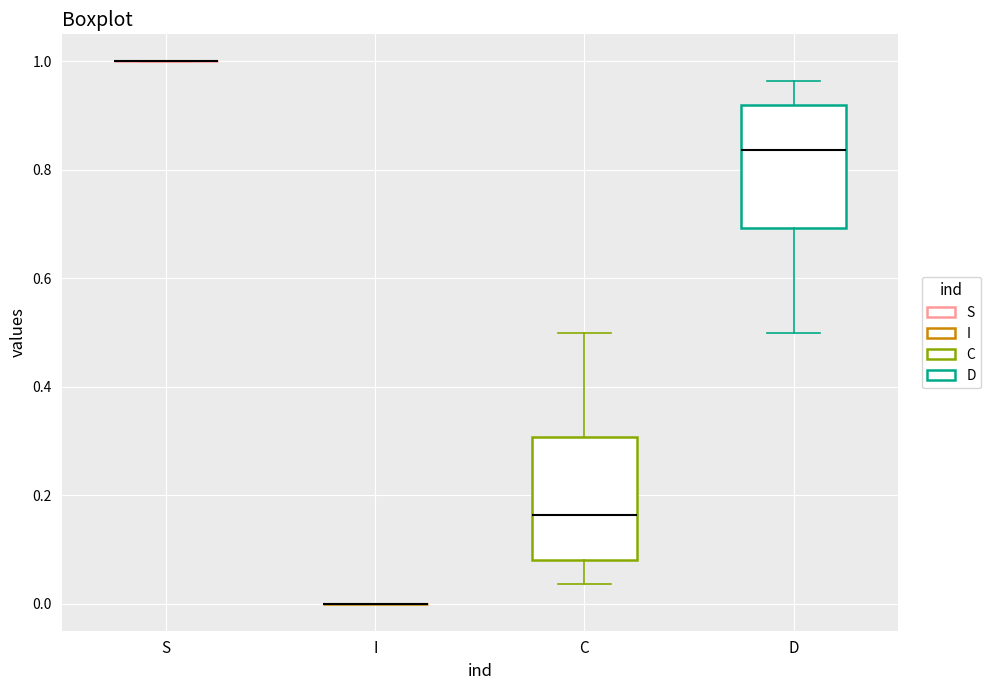

Where does the lower whisker of the box for D end on the y-axis? The values are not printed on the chart, so give them approximately, as read against the axis.

0.50